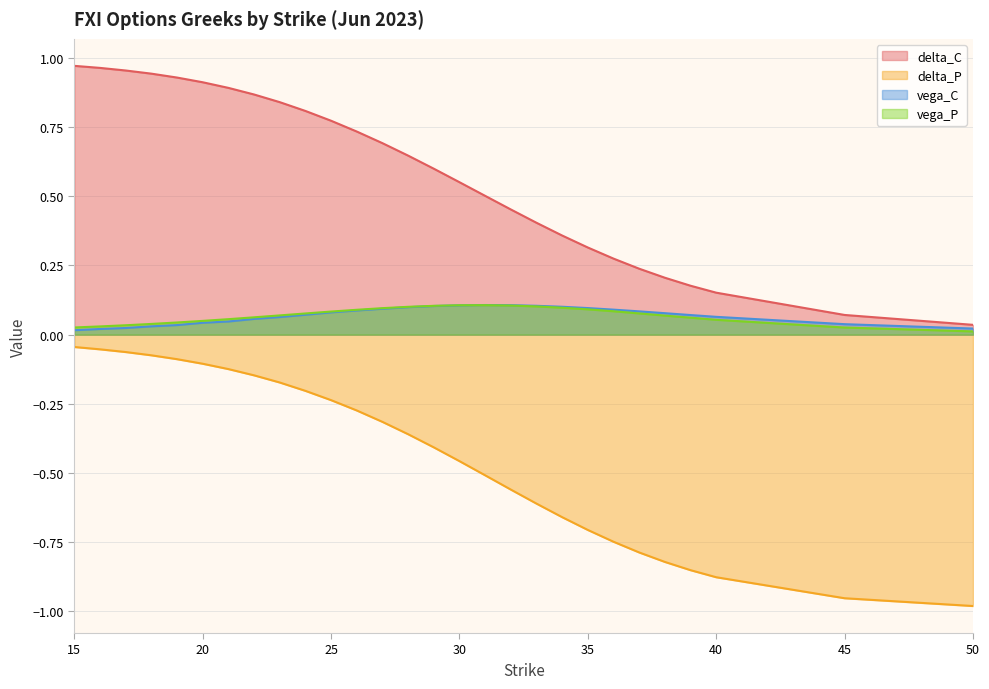

How many lines are shown in the chart?

4